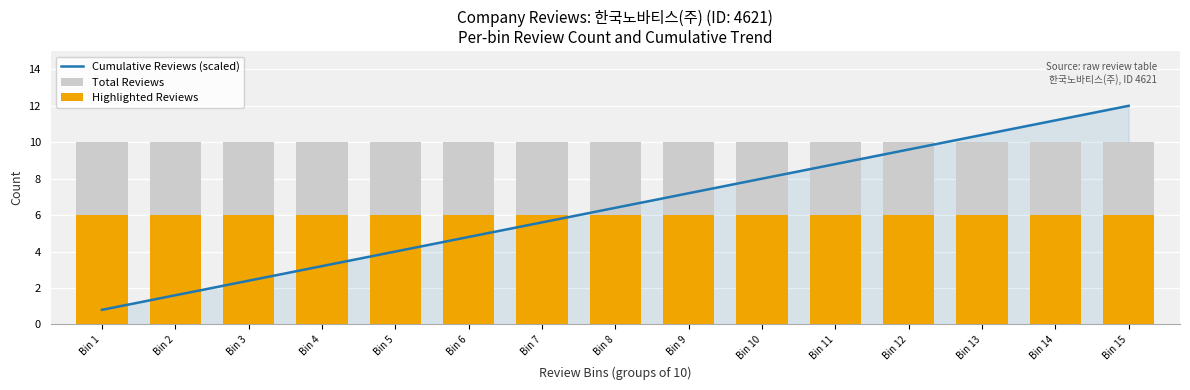

Does the chart contain stacked bars?

No